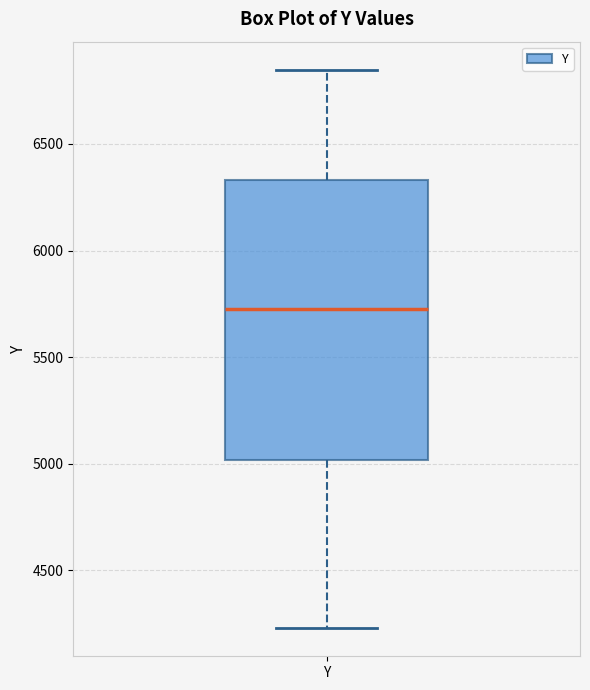

Transcribe this box plot: give where the median line is, the range the box spans, and where the two whiskers end, as read against the y-axis. The values are not printed on the chart, so give them approximately, as read against the axis.

median 5700, box 5000 to 6350, whiskers 4250 to 6850